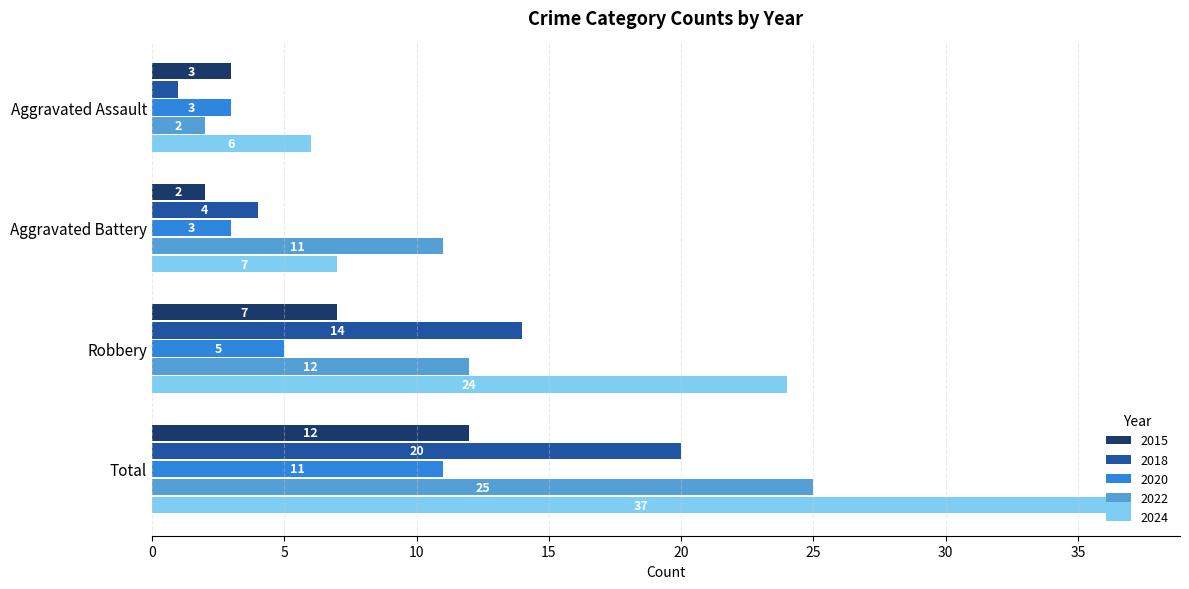

The 2022 series shows 11 at Aggravated Battery. True or false?

True